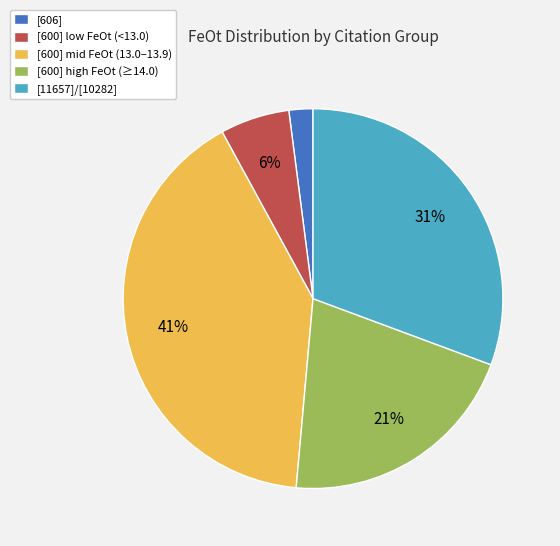

The [11657]/[10282] slice represents 16% of the pie. True or false?

False